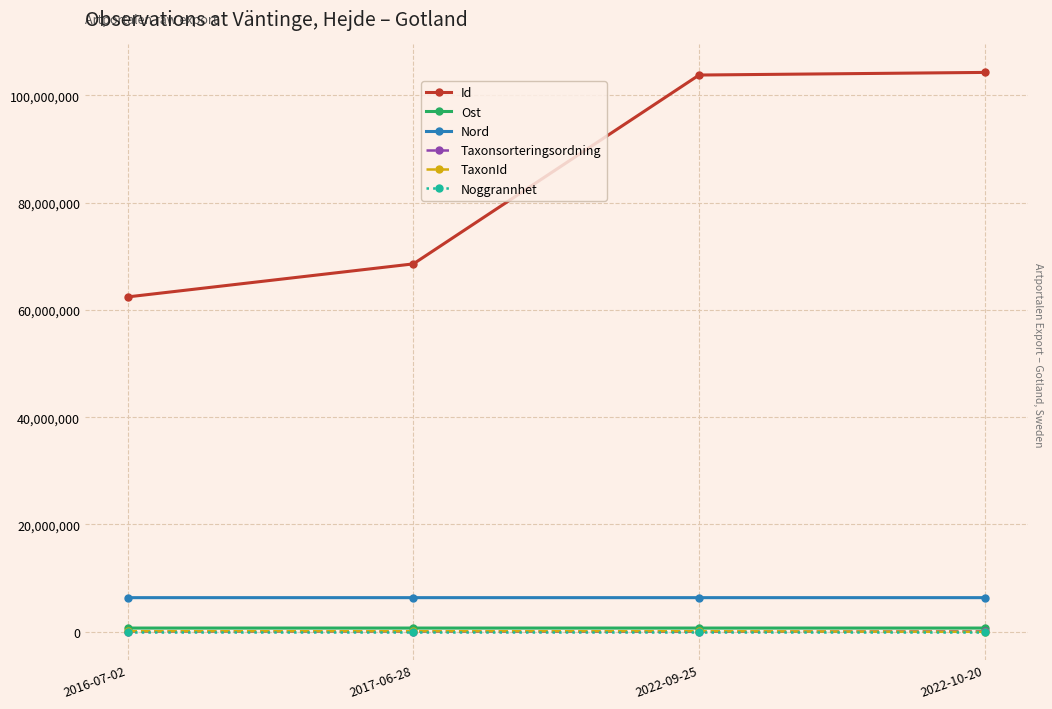

Count the number of data series in this chart.

6